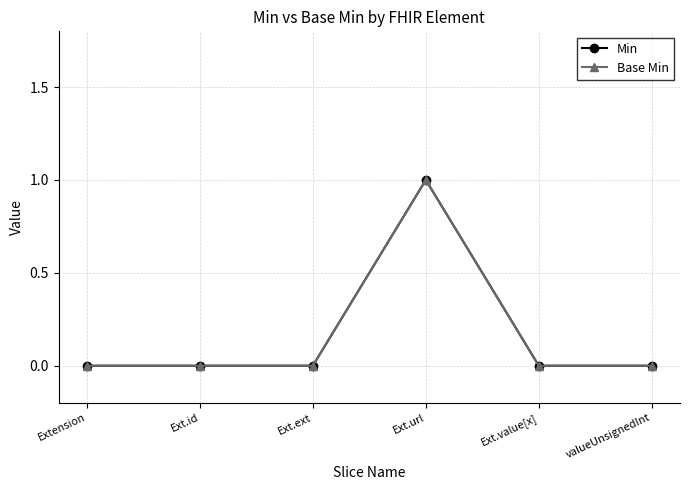

Which series has the largest total across all categories?

Min